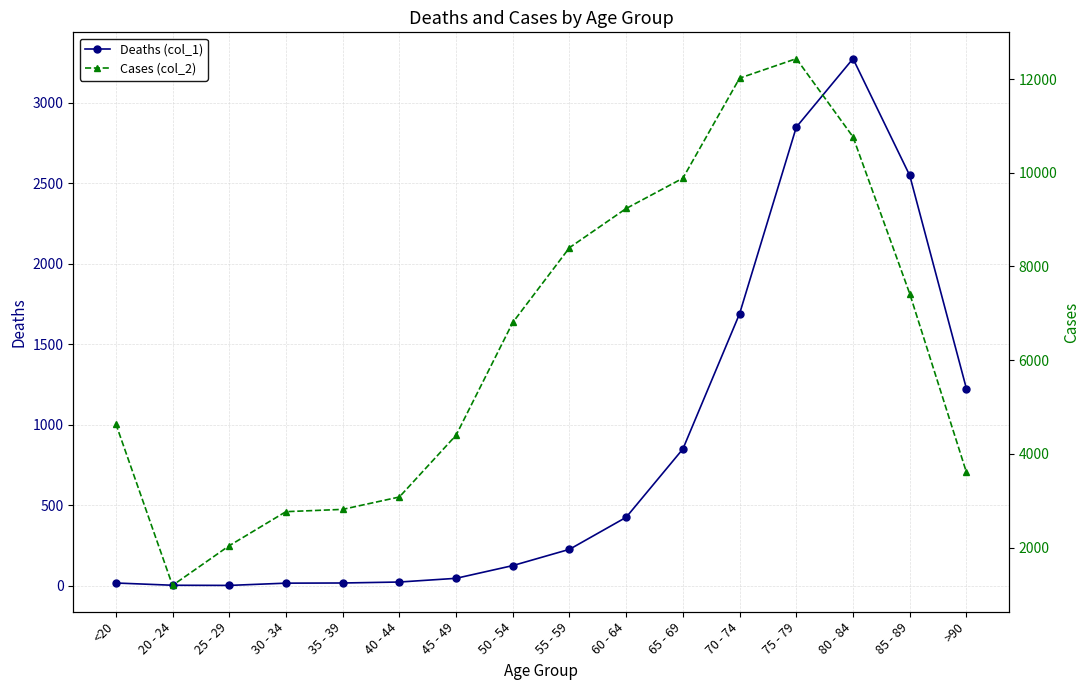

True or false: Cases (col_2) and Deaths (col_1) intersect in this chart.

False